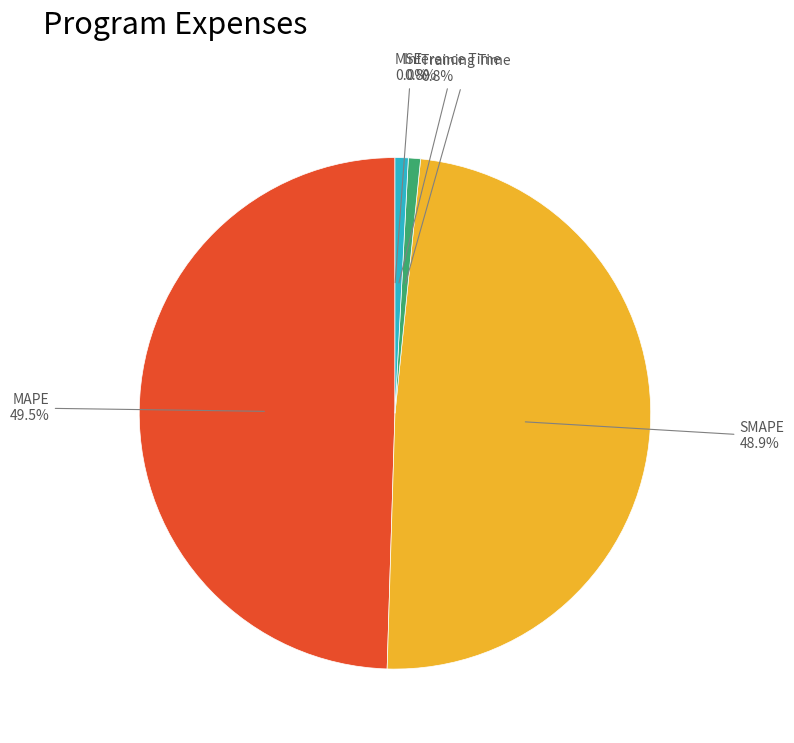

Which has a higher value, Inference Time or SMAPE?

SMAPE